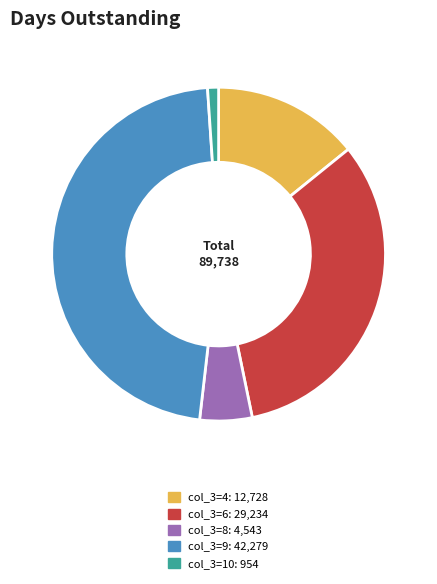

Is there any slice that represents more than half of the pie?

No